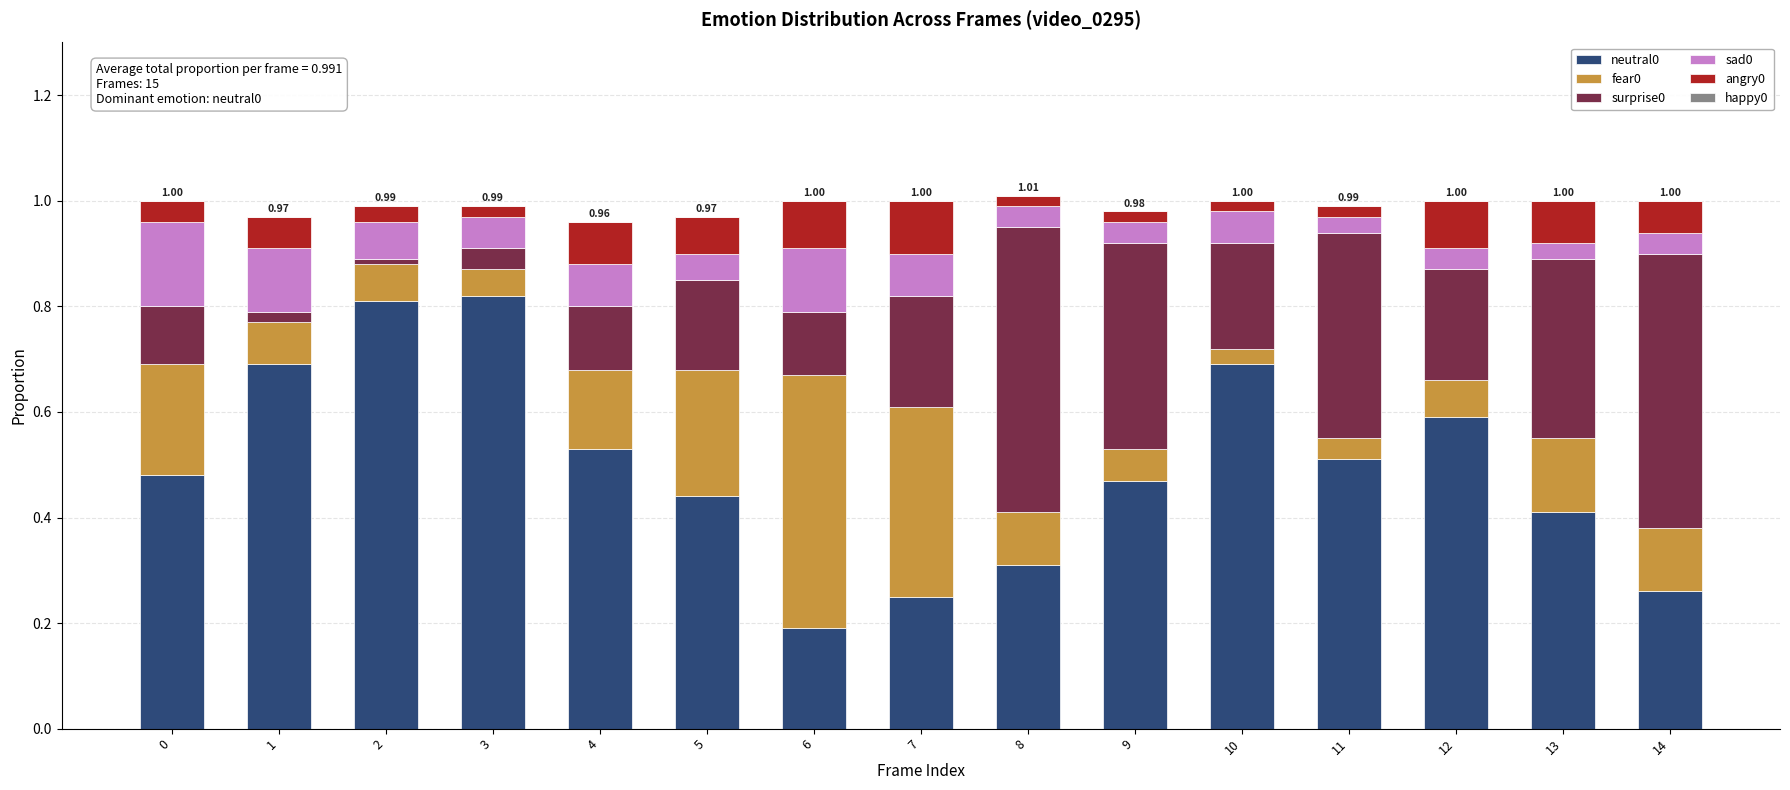

What is the total value across all series at 5?

1.0